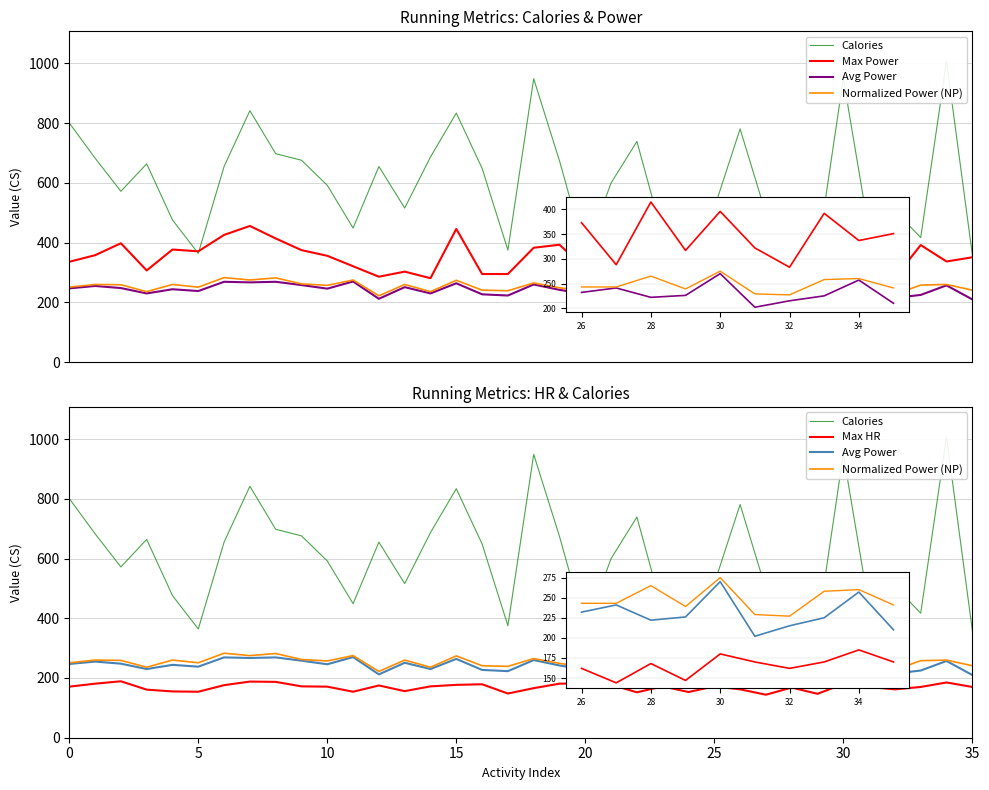

Between 10 and 26, which is larger?

26